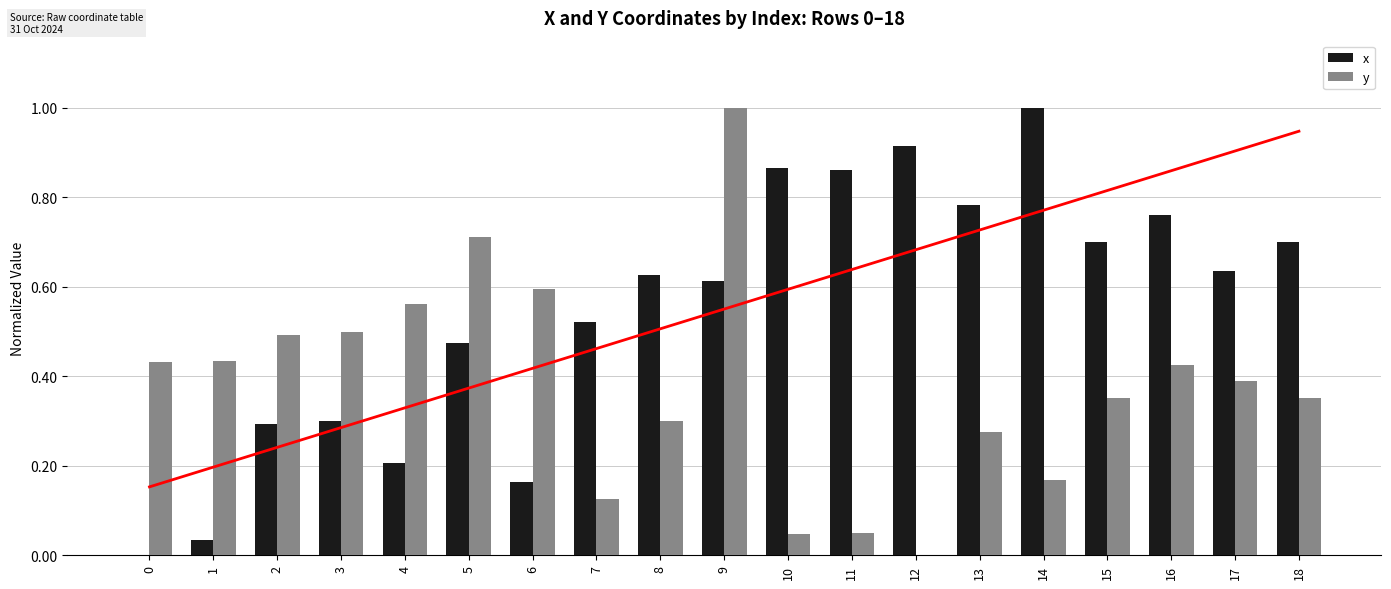

What is the greatest value displayed?

1.0